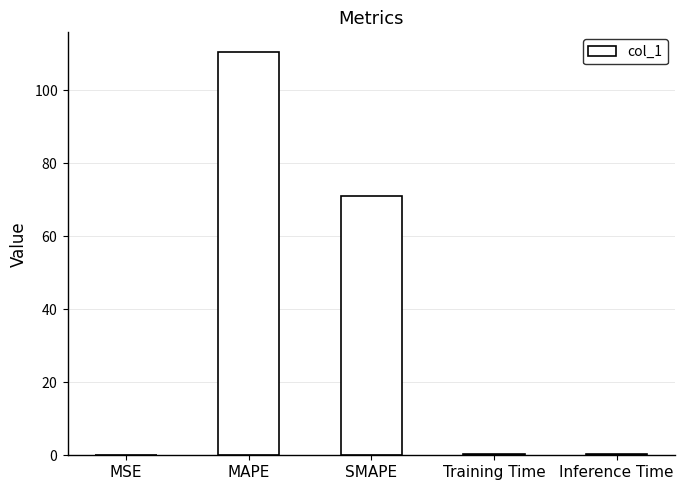

The chart shows a value of 99.2 at SMAPE. True or false?

False